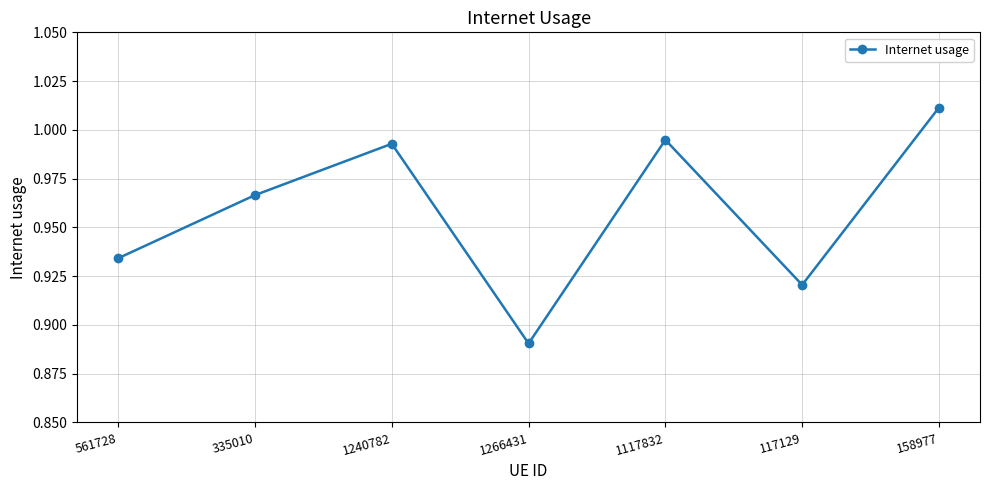

At which category does the chart reach its peak across all series?

158977